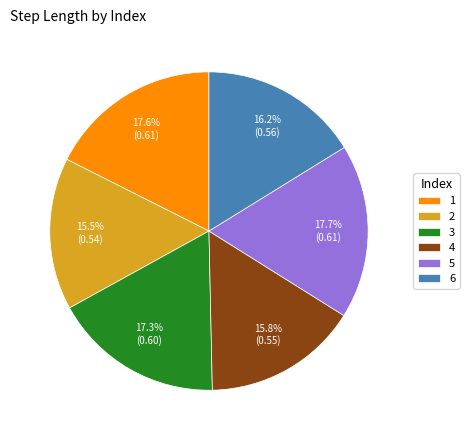

To the nearest percent, what percentage of the pie is 6?

16%